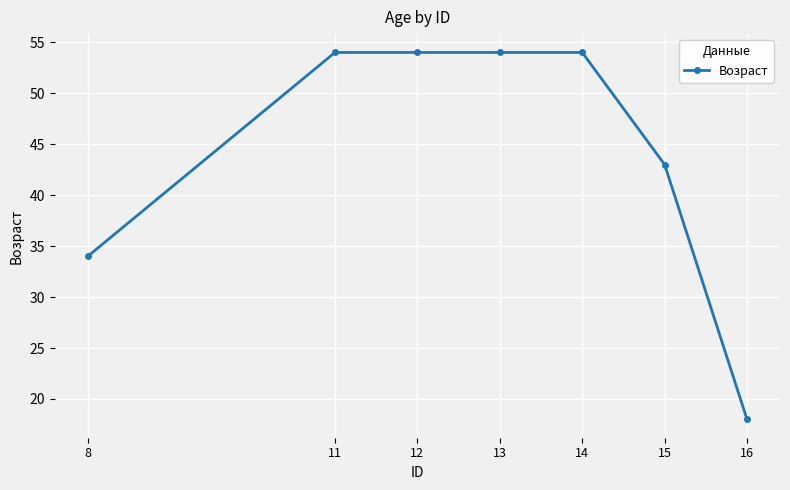

What is the sum of the values at 13 and 11?

108